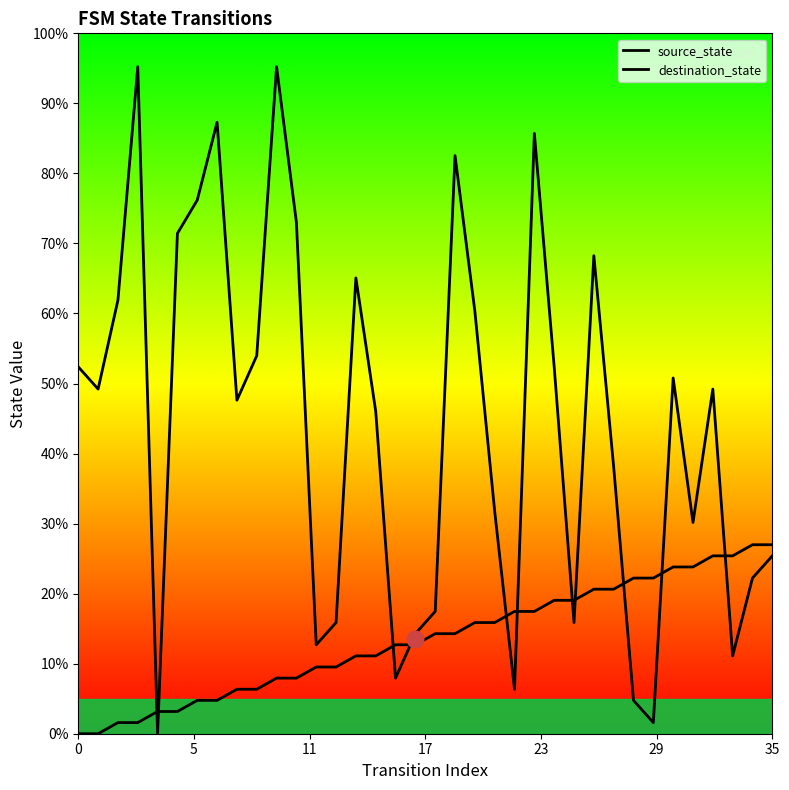

After their last crossing, which series has the higher values: destination_state or source_state?

source_state